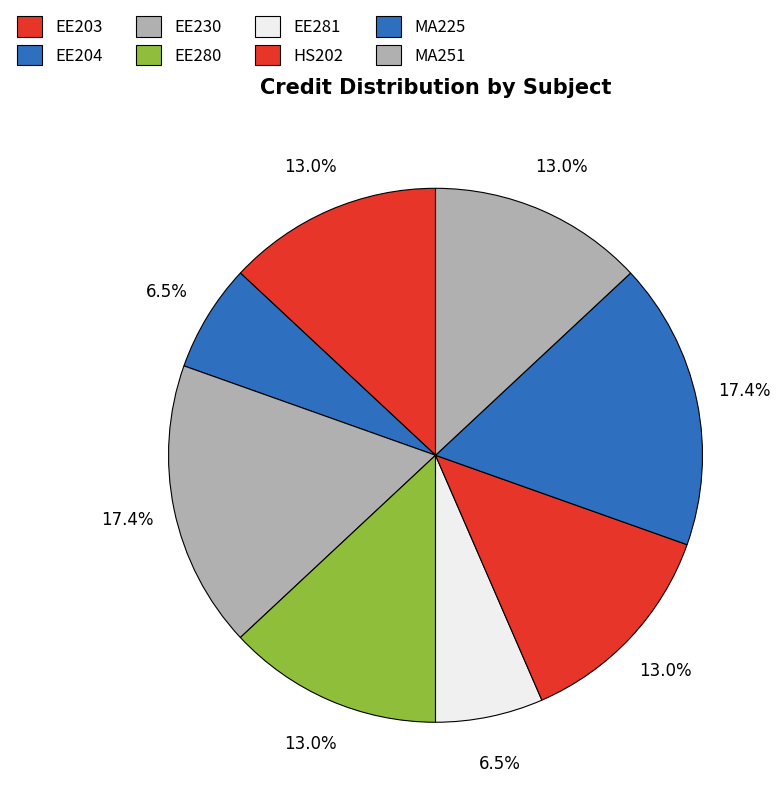

What percentage is NOT represented by EE203?

87.0%